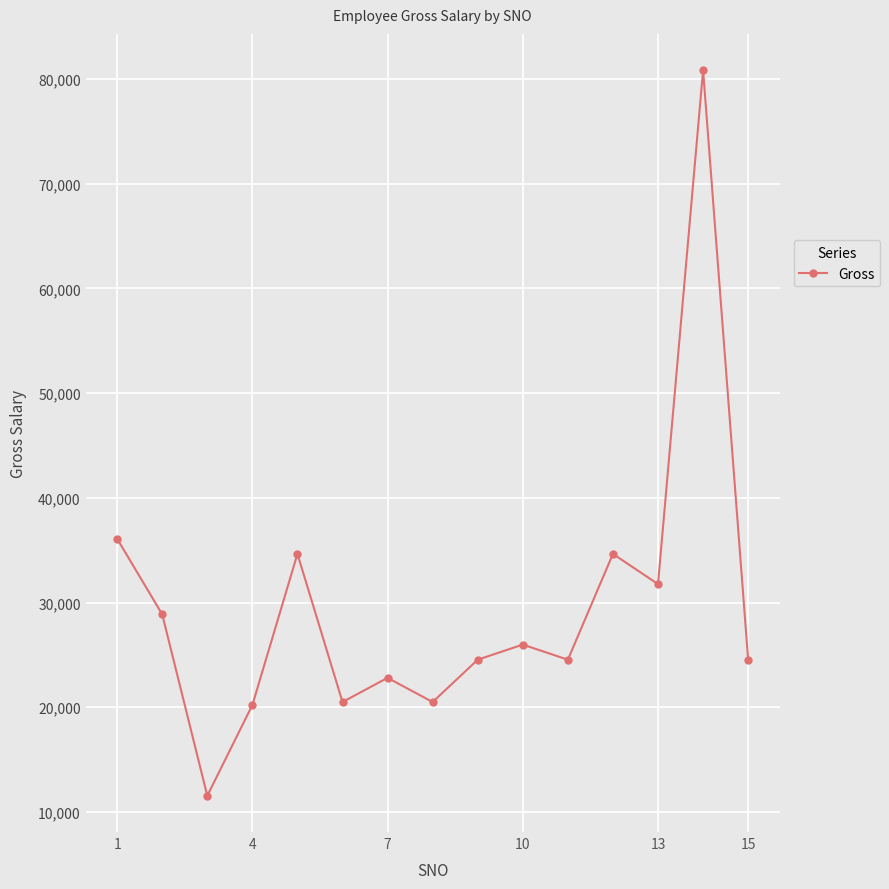

What is the average value?

29471.8